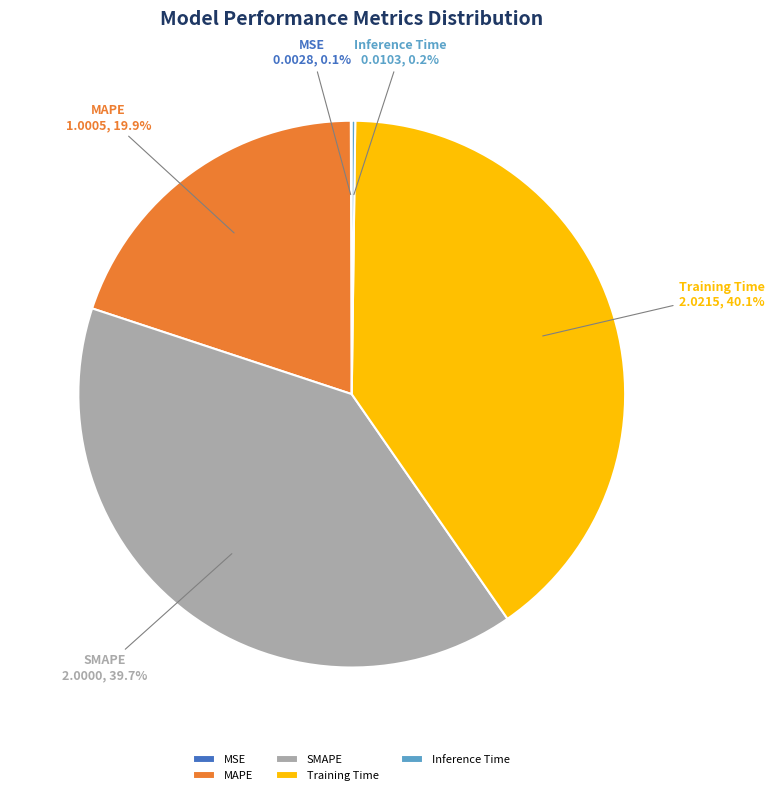

How much of the chart is everything except Training Time?

59.9%